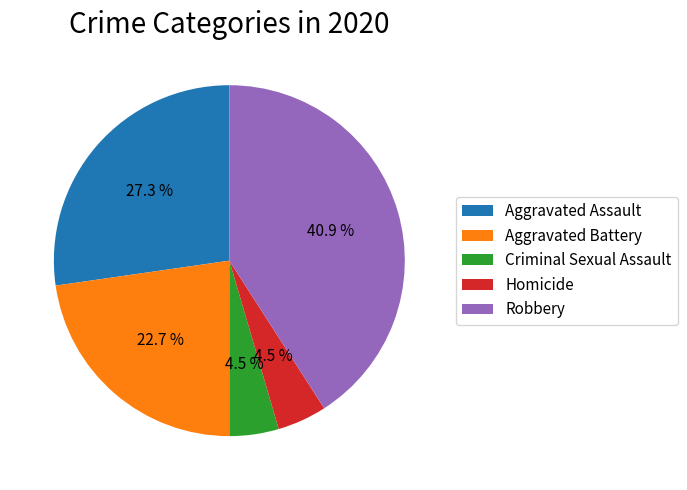

Is the sum of Robbery and Homicide greater than half?

No